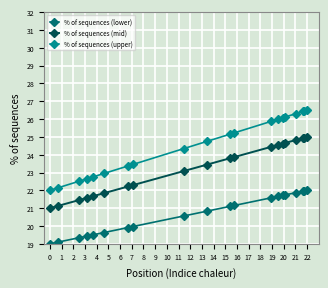

Which series has the largest total across all categories?

% of sequences (upper)